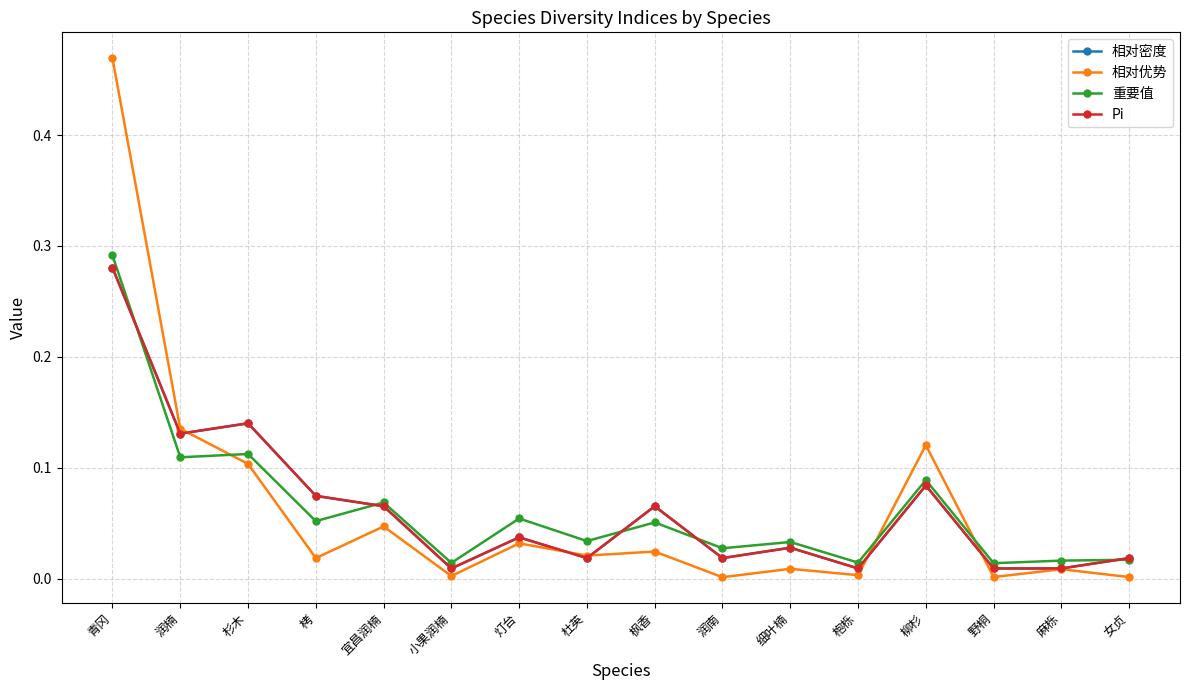

What is the maximum value shown in the chart?

0.5